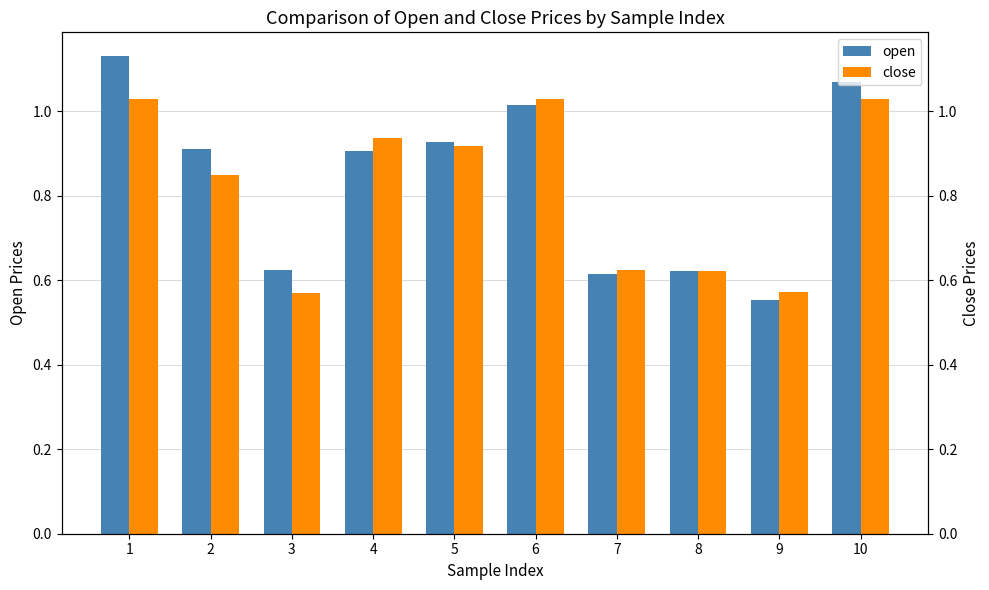

Which series has the largest range (max minus min)?

open